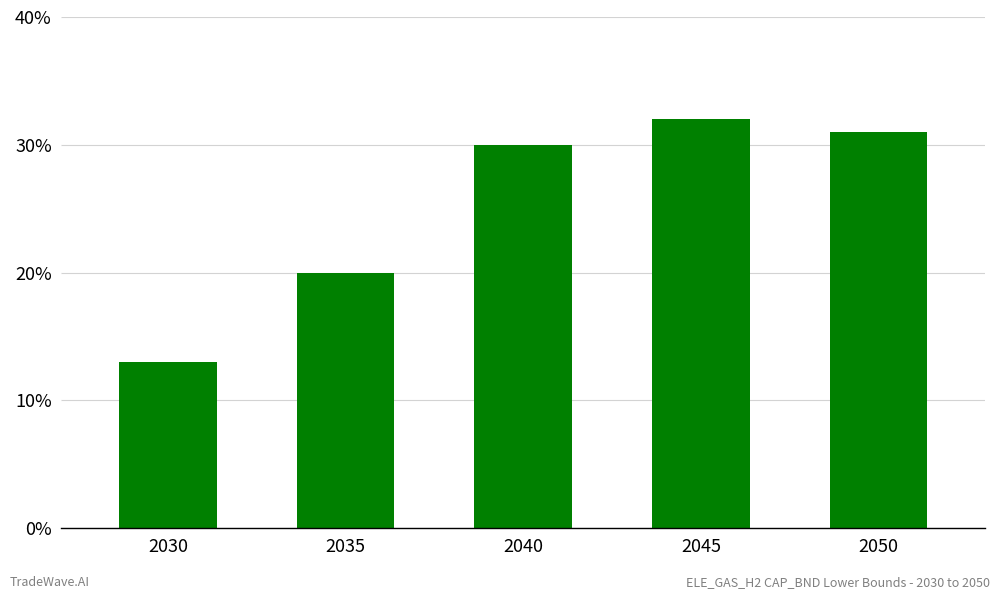

The value at 2030 is 13. True or false?

True